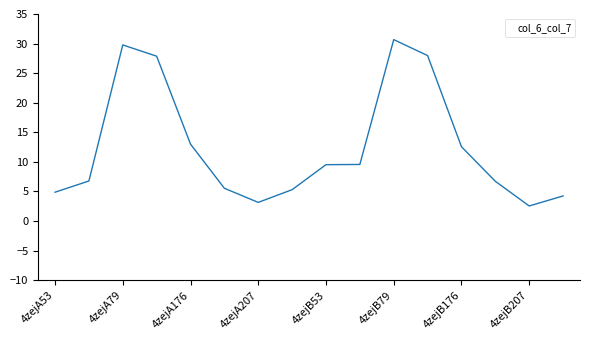

What is the minimum value shown in the chart?

2.6